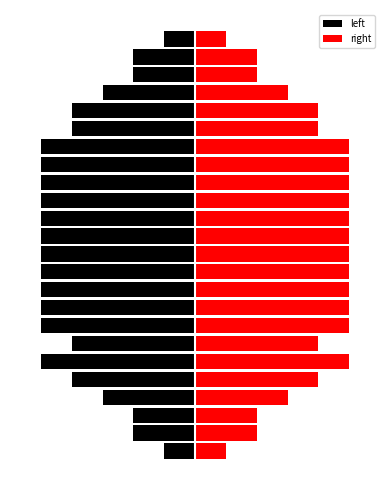

What is the average value of the left series?

-19